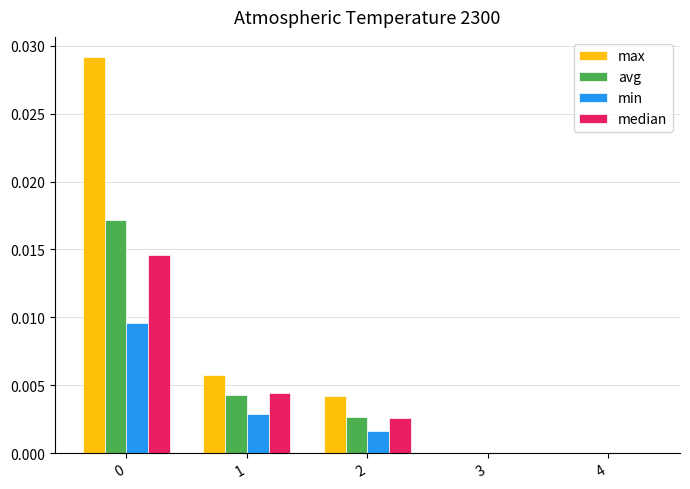

The value of avg at 2 is 0.0. True or false?

True